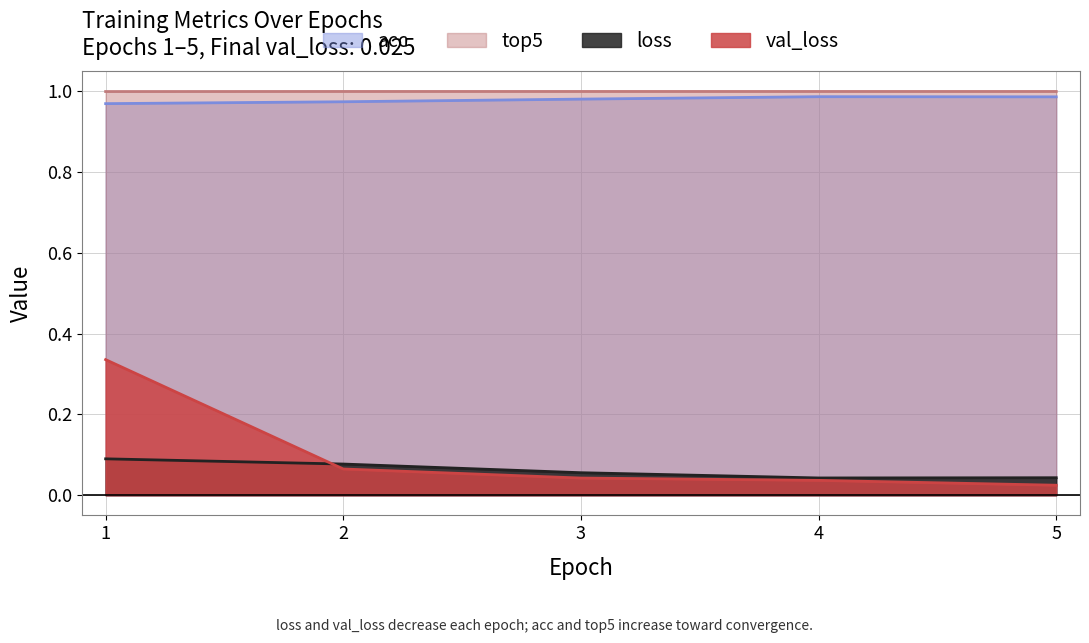

Reading left to right, what are all the values shown in this chart?

loss: 1=0.1	2=0.1	3=0.1	4=0.0	5=0.0
acc: 1=1.0	2=1.0	3=1.0	4=1.0	5=1.0
top5: 1=1.0	2=1.0	3=1.0	4=1.0	5=1.0
val_loss: 1=0.3	2=0.1	3=0.0	4=0.0	5=0.0